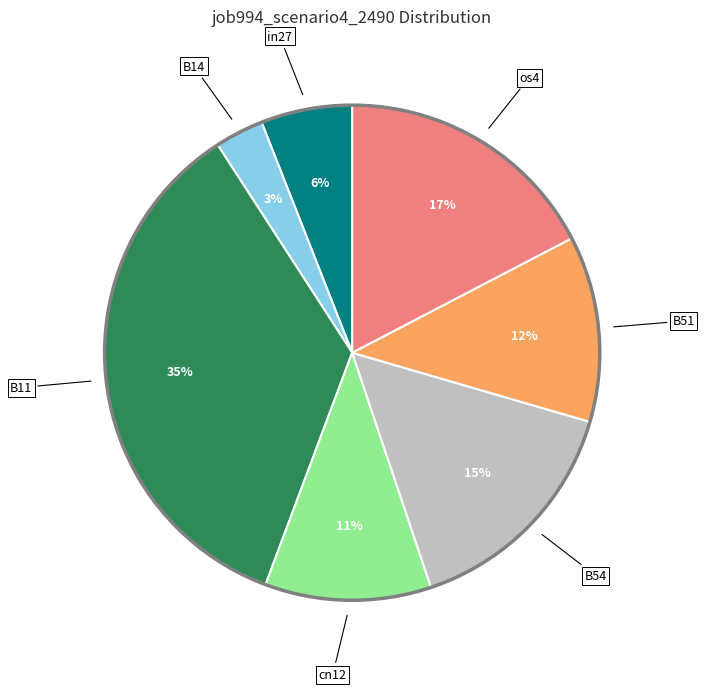

Rank the categories by value from lowest to highest.

B14, in27, cn12, B51, B54, os4, B11